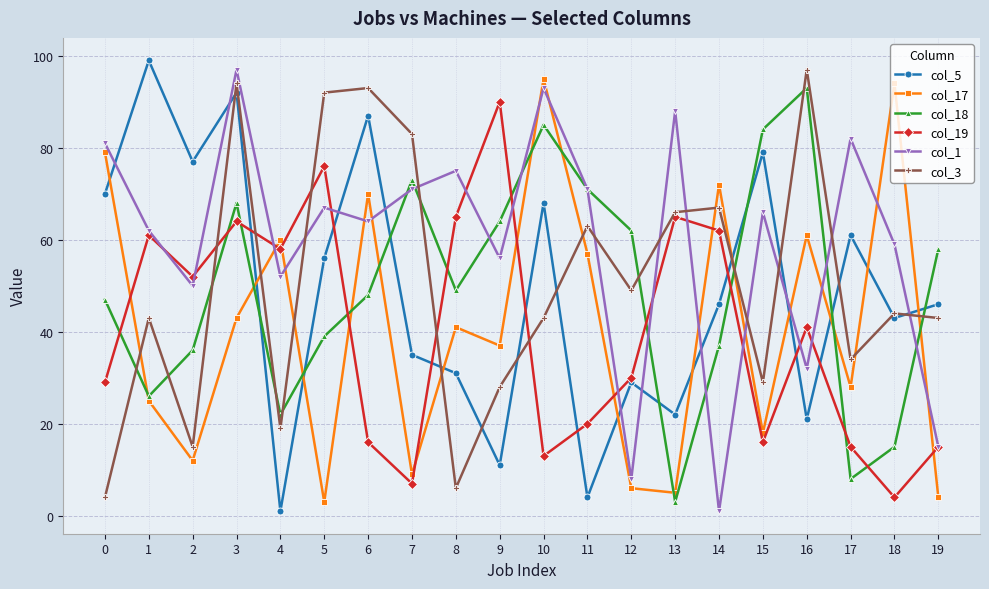

True or false: col_18 has a value of 95 at 19.

False